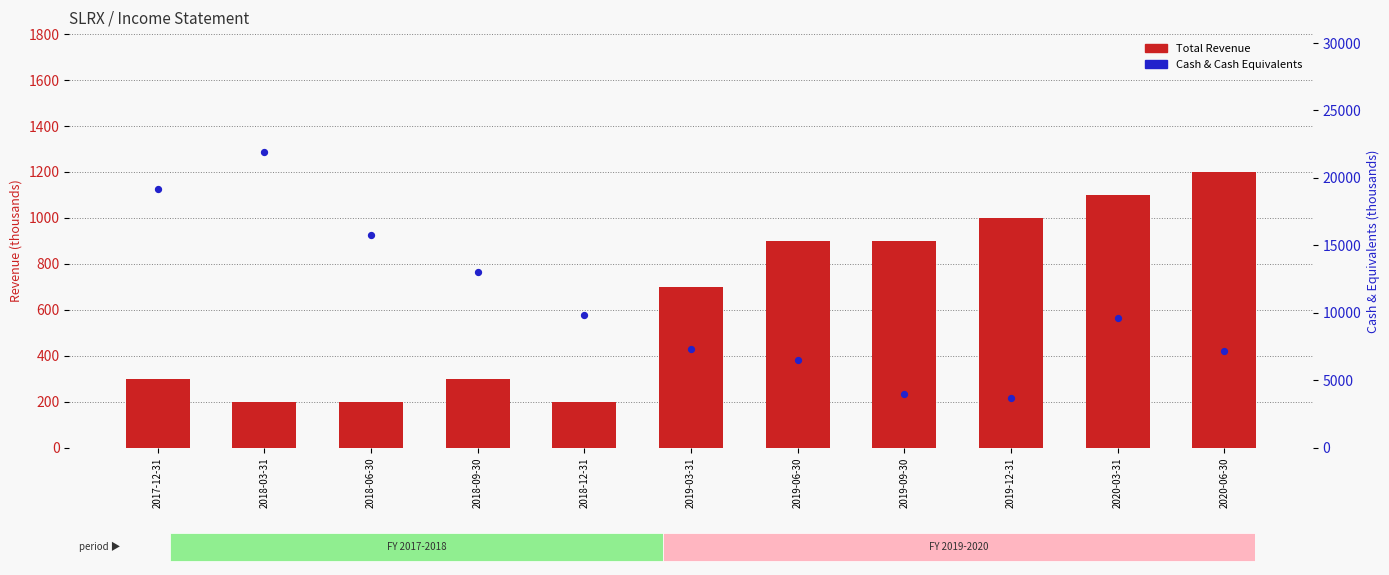

Which series has the largest Y range (max minus min)?

Cash & Cash Equivalents